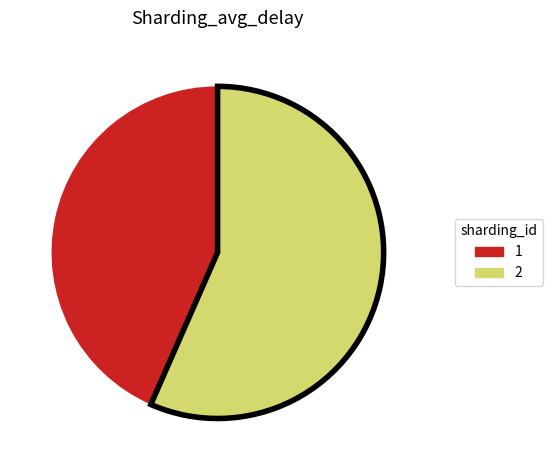

Does any single category account for the majority?

Yes